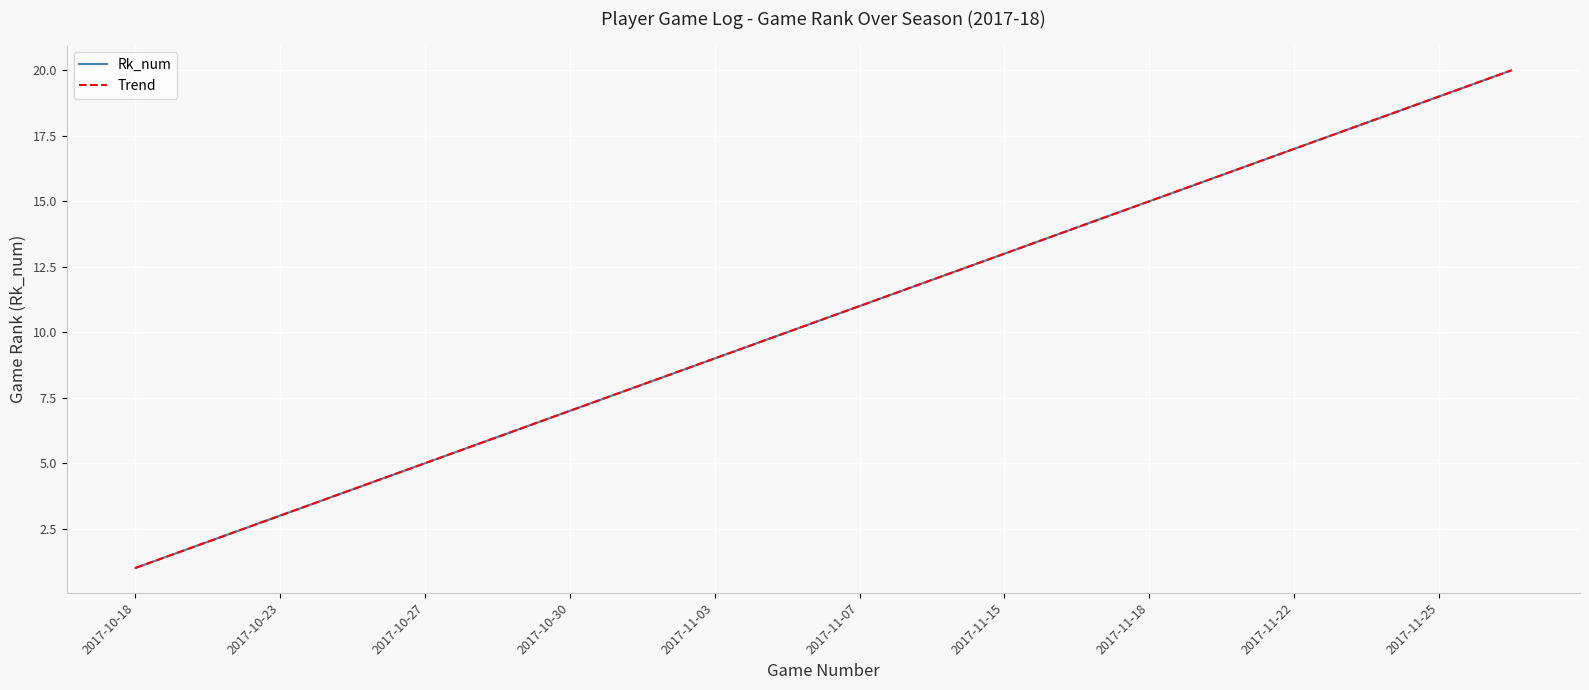

Rank the categories by value from highest to lowest.

2017-11-29, 2017-11-25, 2017-11-24, 2017-11-22, 2017-11-20, 2017-11-18, 2017-11-17, 2017-11-15, 2017-11-10, 2017-11-07, 2017-11-05, 2017-11-03, 2017-11-01, 2017-10-30, 2017-10-29, 2017-10-27, 2017-10-25, 2017-10-23, 2017-10-20, 2017-10-18